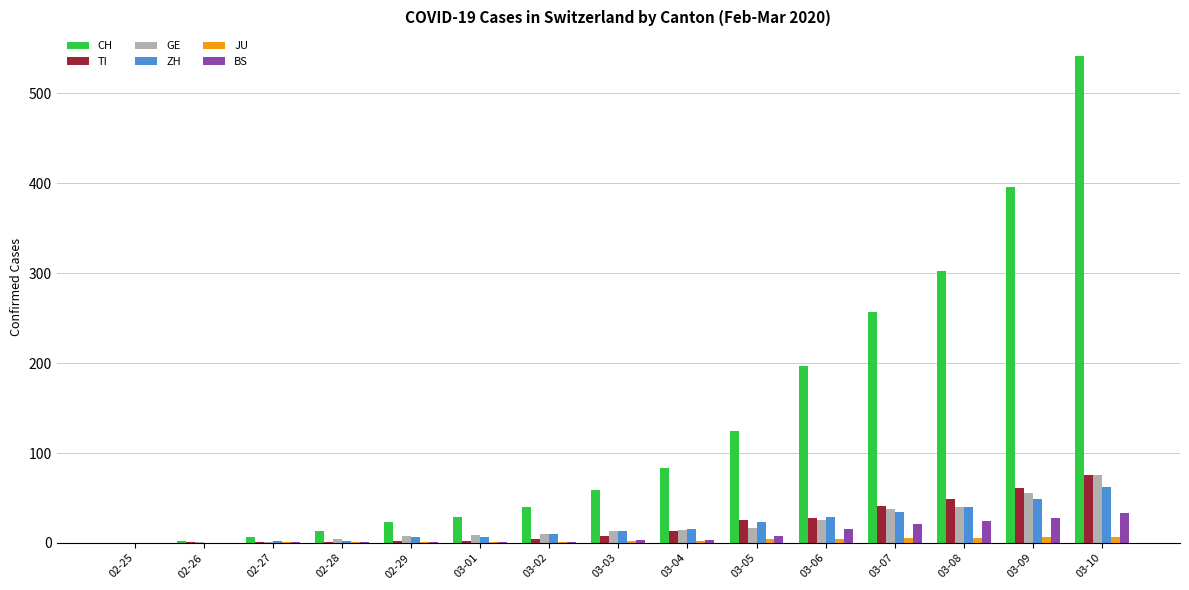

What is the greatest value displayed?

542